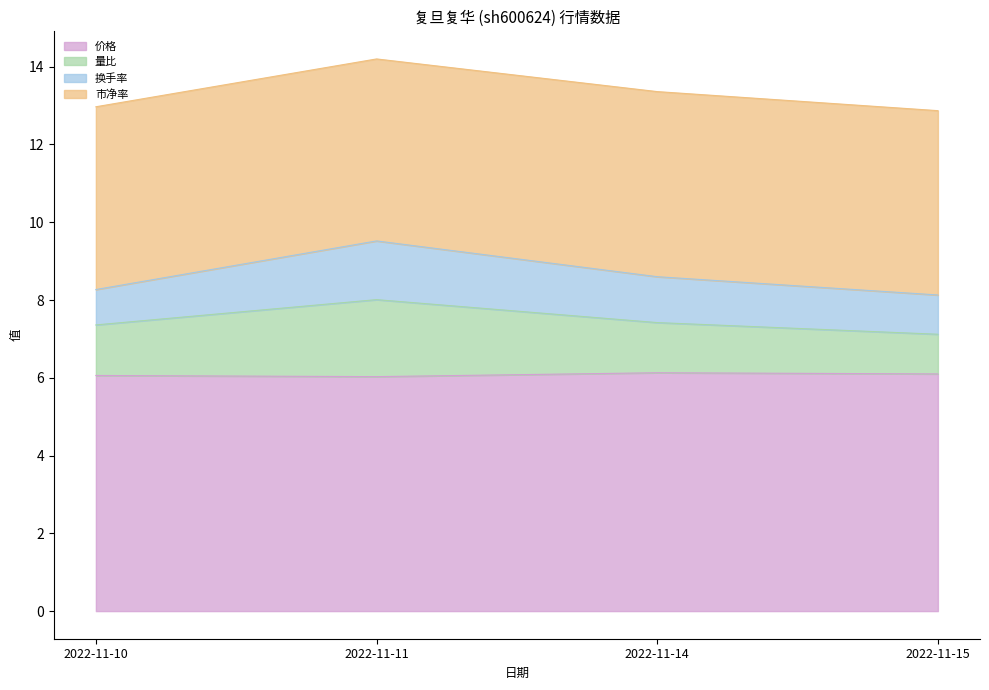

The 价格 series shows 6.1 at 2022-11-15. True or false?

True